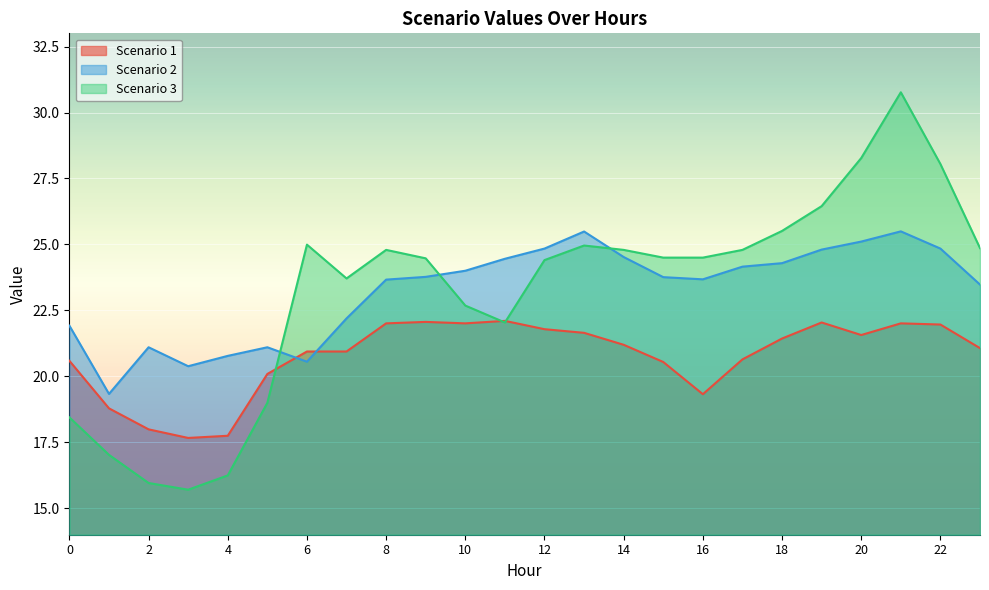

How many intersections are there between Scenario 1 and Scenario 3?

3